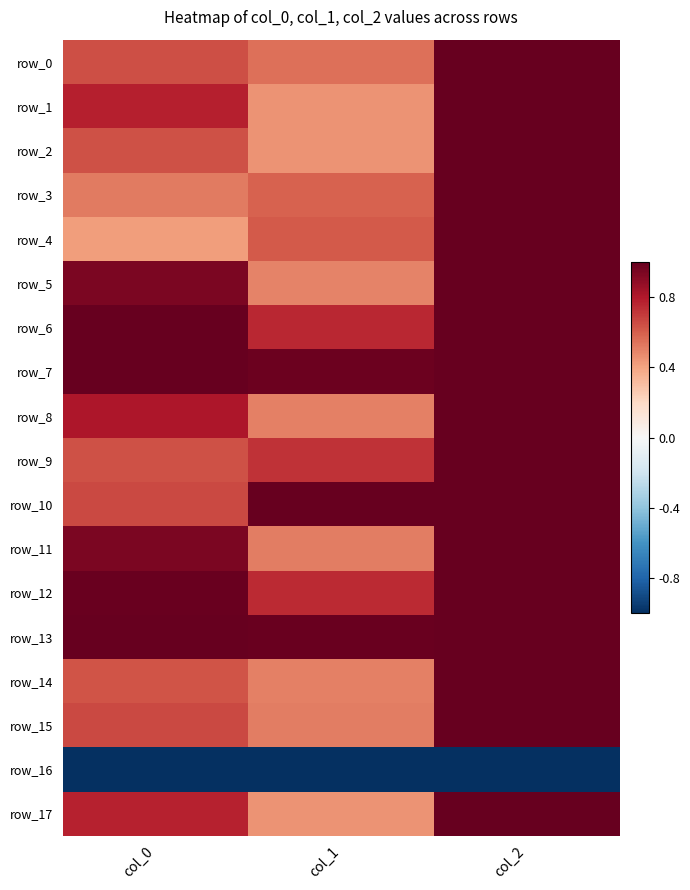

Reading left to right, extract all data points from this chart.

row_0: col_0=0.6	col_1=0.5	col_2=1.0
row_1: col_0=0.8	col_1=0.4	col_2=1.0
row_2: col_0=0.6	col_1=0.4	col_2=1.0
row_3: col_0=0.5	col_1=0.6	col_2=1.0
row_4: col_0=0.4	col_1=0.6	col_2=1.0
row_5: col_0=0.9	col_1=0.5	col_2=1.0
row_6: col_0=1.0	col_1=0.8	col_2=1.0
row_7: col_0=1.0	col_1=1.0	col_2=1.0
row_8: col_0=0.8	col_1=0.5	col_2=1.0
row_9: col_0=0.6	col_1=0.7	col_2=1.0
row_10: col_0=0.7	col_1=1.0	col_2=1.0
row_11: col_0=0.9	col_1=0.5	col_2=1.0
row_12: col_0=1.0	col_1=0.7	col_2=1.0
row_13: col_0=1.0	col_1=1.0	col_2=1.0
row_14: col_0=0.6	col_1=0.5	col_2=1.0
row_15: col_0=0.7	col_1=0.5	col_2=1.0
row_16: col_0=-1.0	col_1=-1.0	col_2=-1.0
row_17: col_0=0.8	col_1=0.4	col_2=1.0